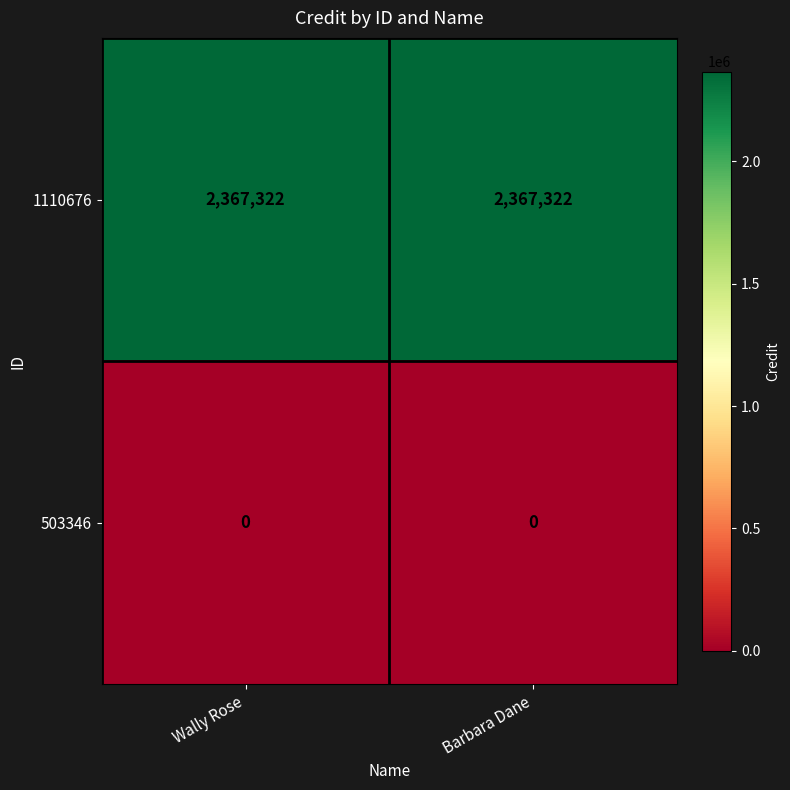

Is the value of 503346 at Barbara Dane greater than the value of 1110676 at Barbara Dane?

No